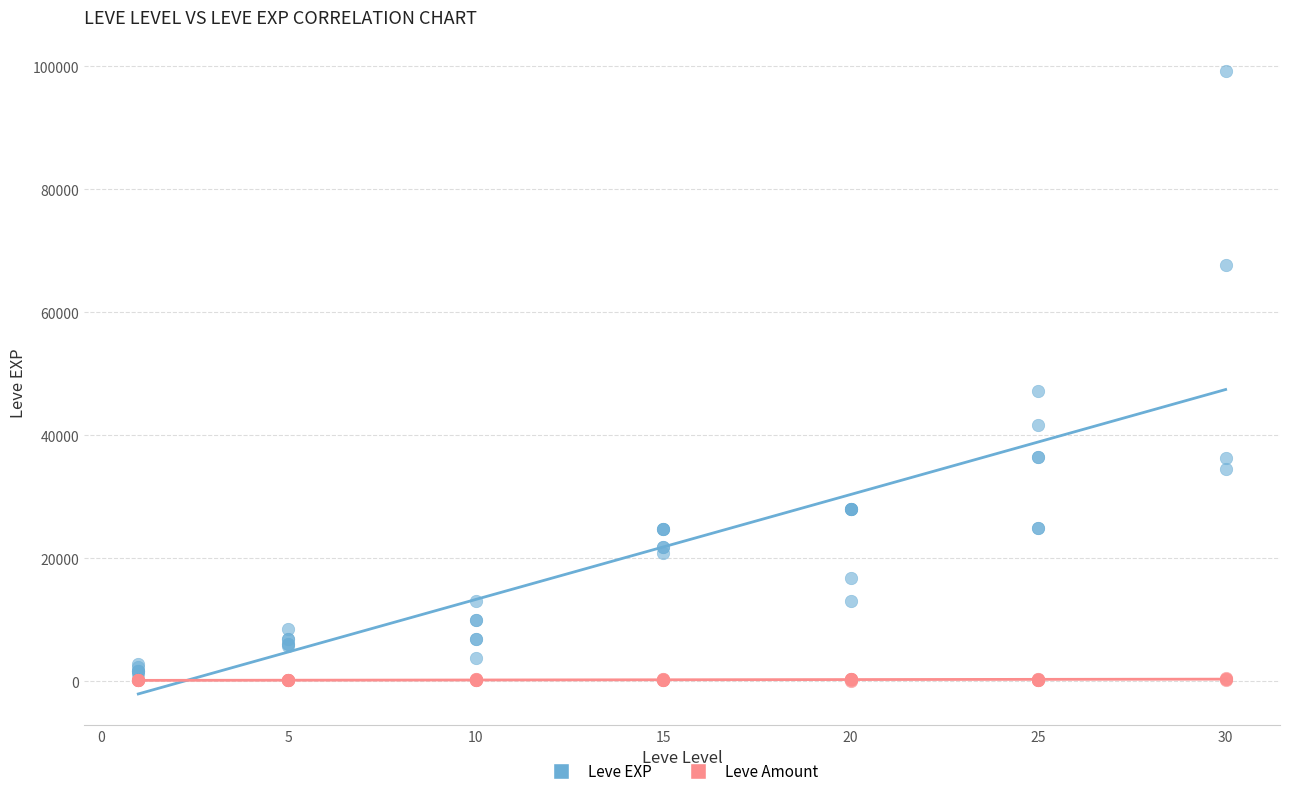

Across all series, what Y value is closest to 49644?

47200